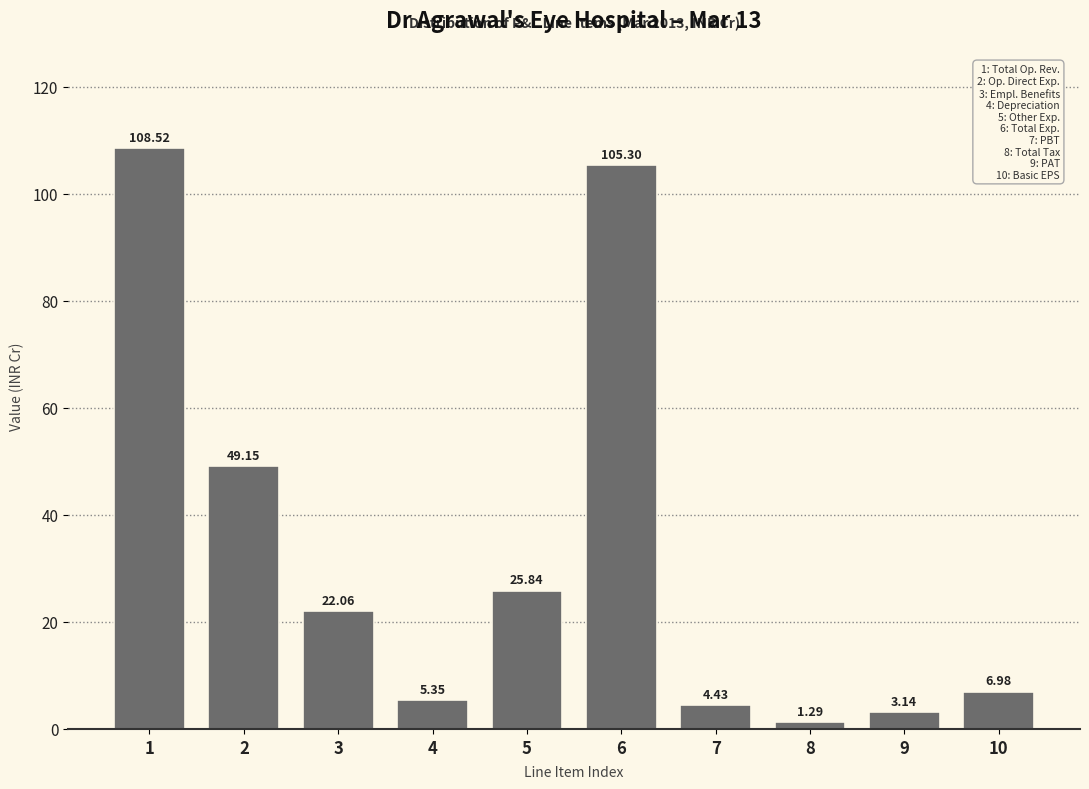

Rank the categories by value from highest to lowest.

1, 6, 2, 5, 3, 10, 4, 7, 9, 8